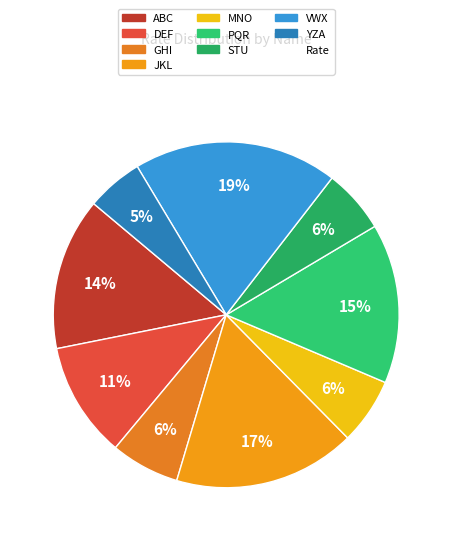

Which category has the smallest portion of the pie?

YZA